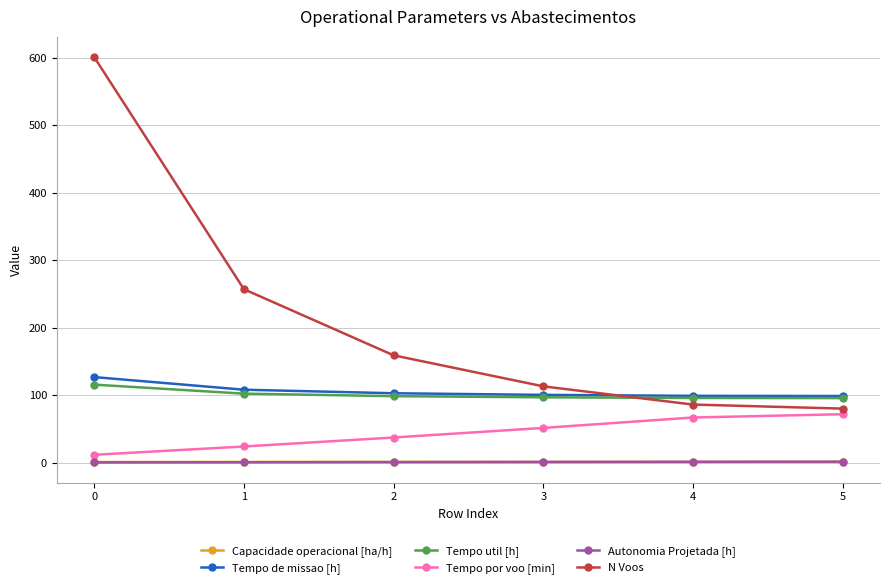

Which series has the widest spread of values?

N Voos